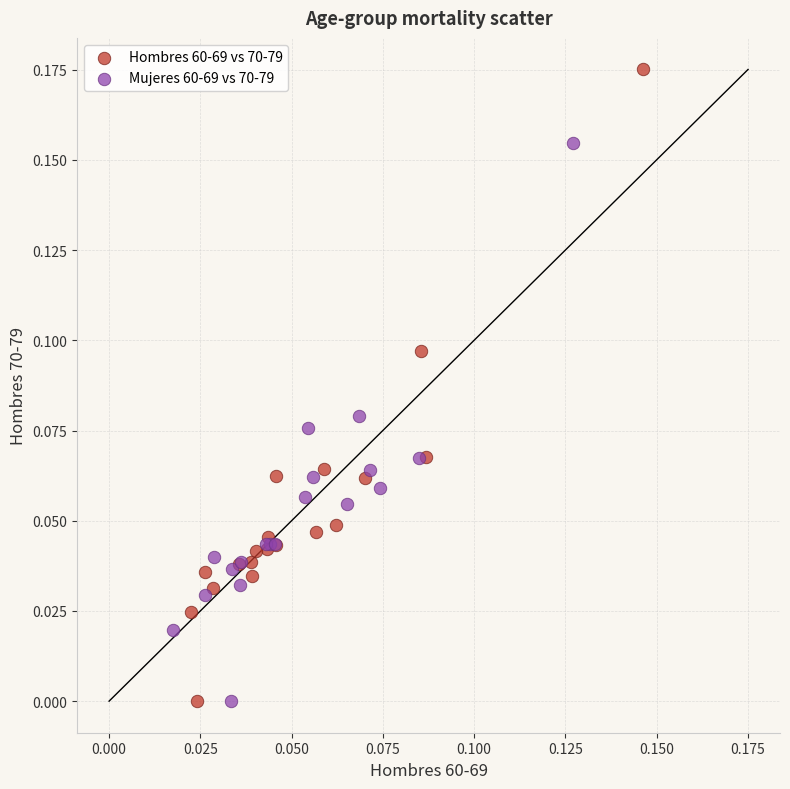

Which series contains the highest Y value?

Hombres 60-69 vs 70-79